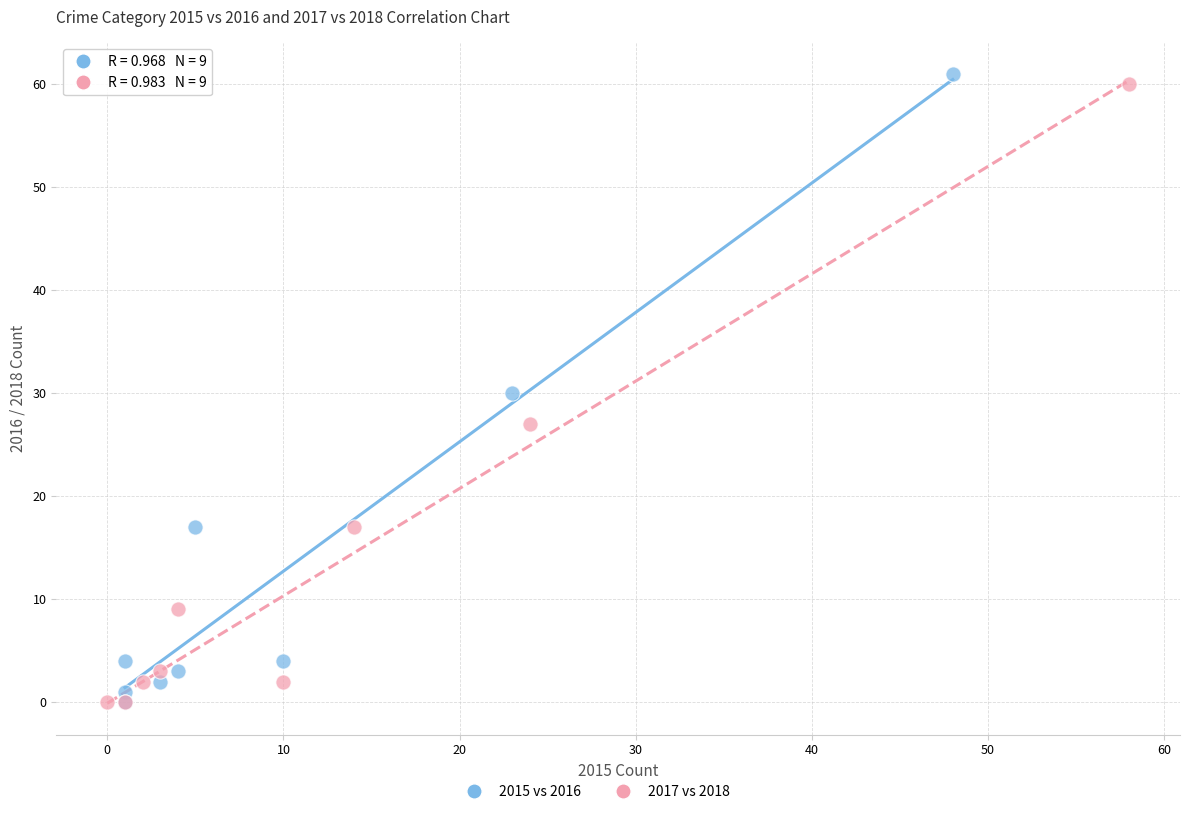

Which series has the largest Y range (max minus min)?

2015 vs 2016